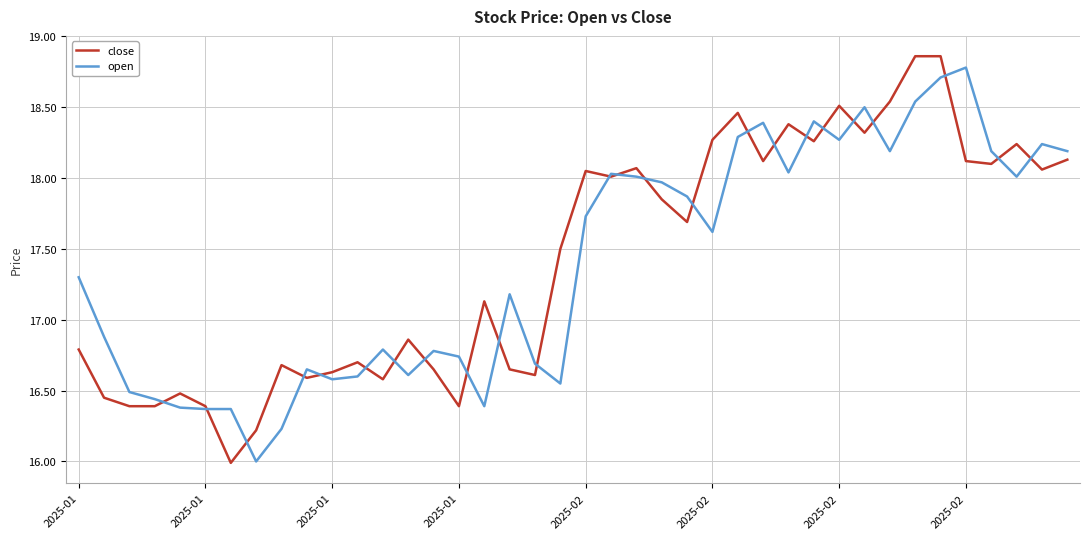

Count the number of data series in this chart.

2